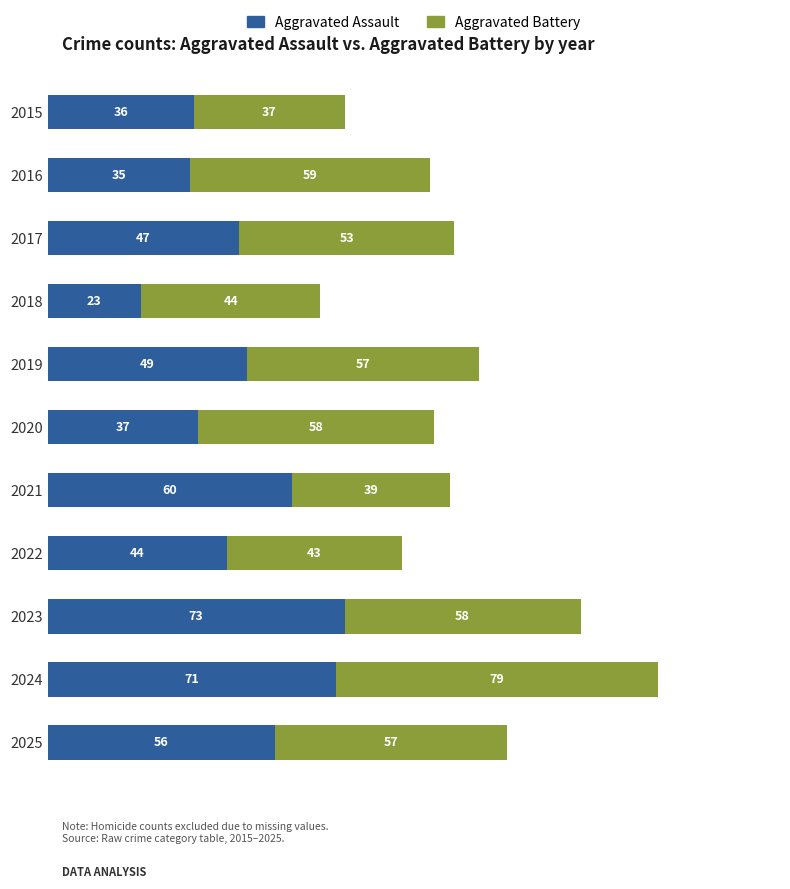

What is the sum of all Aggravated Assault values?

531